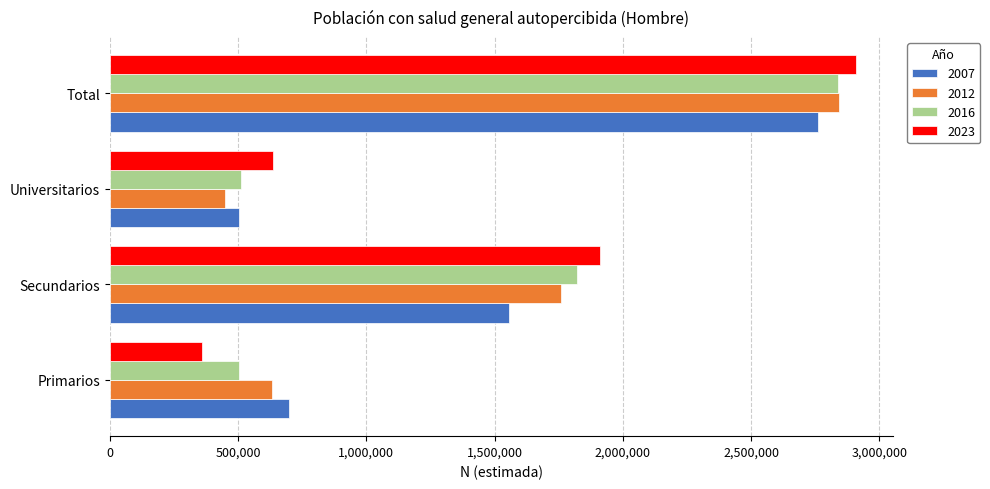

The value of 2007 at Primarios is 699777. True or false?

True